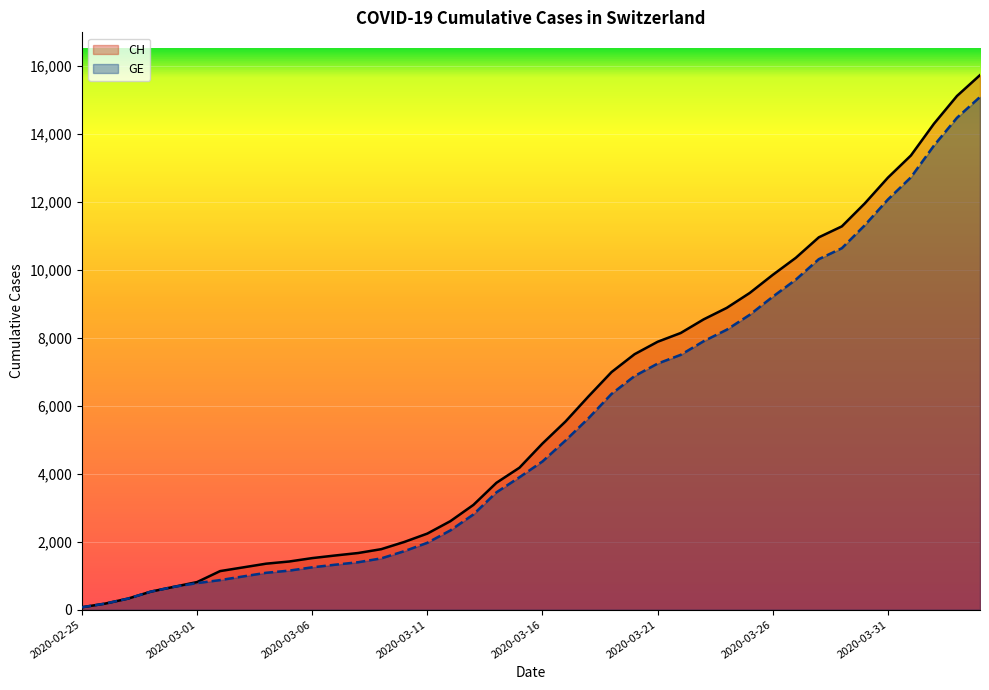

What are all the series names shown in the legend?

CH, GE